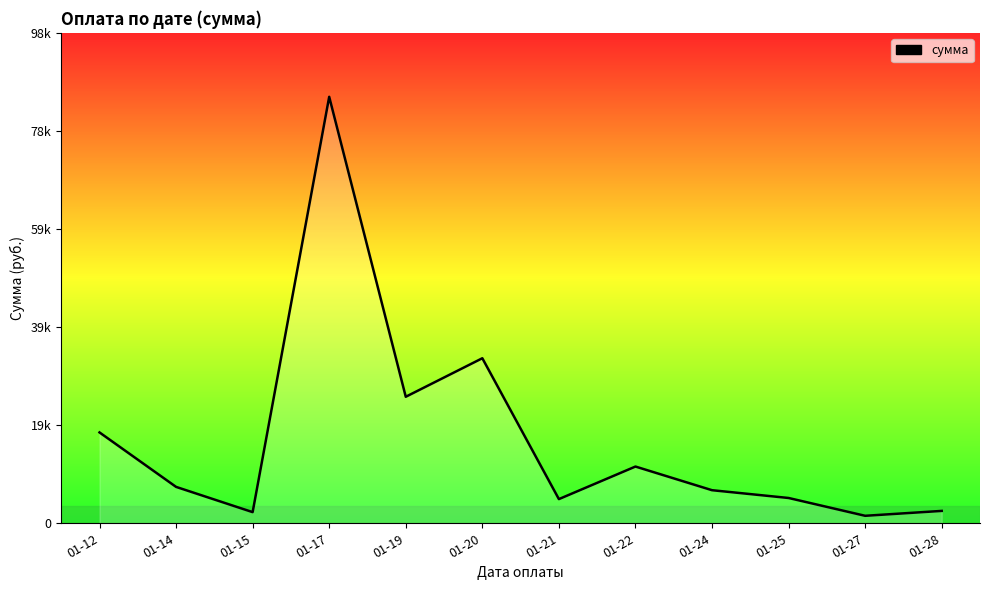

At which label is the value closest to 43546?

01-20